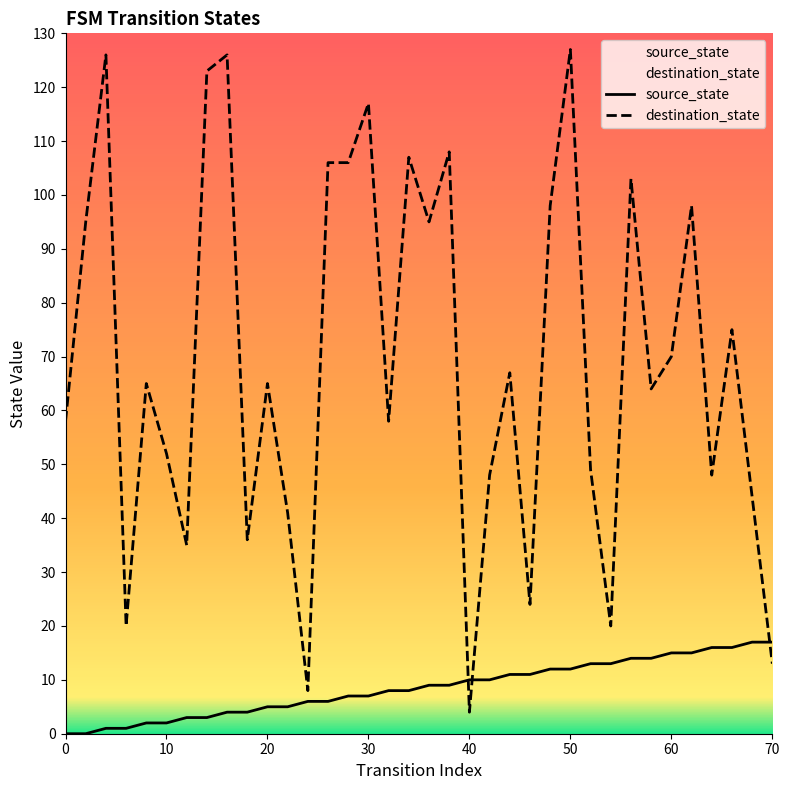

Does the chart have visible grid lines?

No